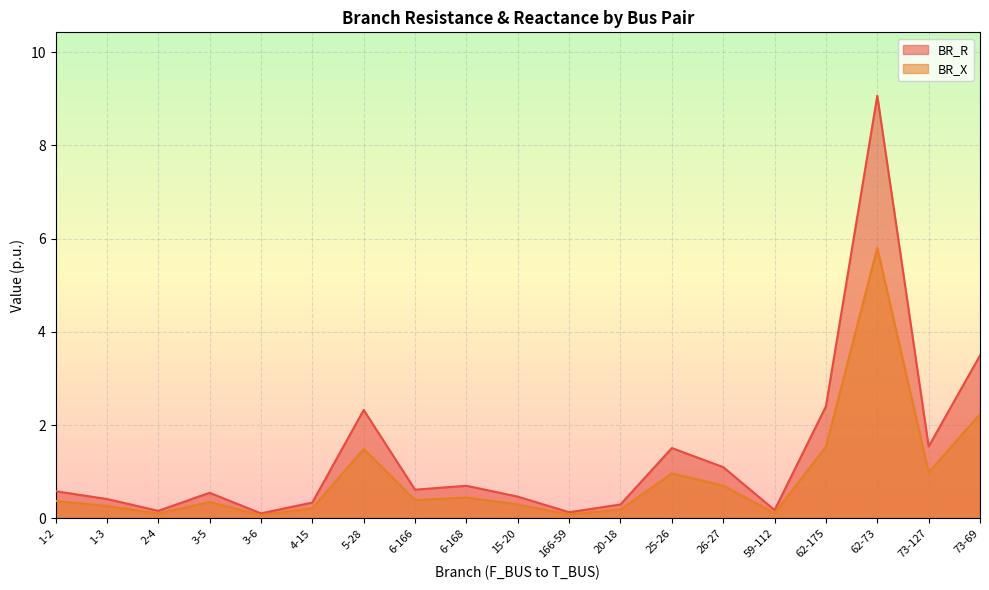

How many lines are shown in the chart?

2